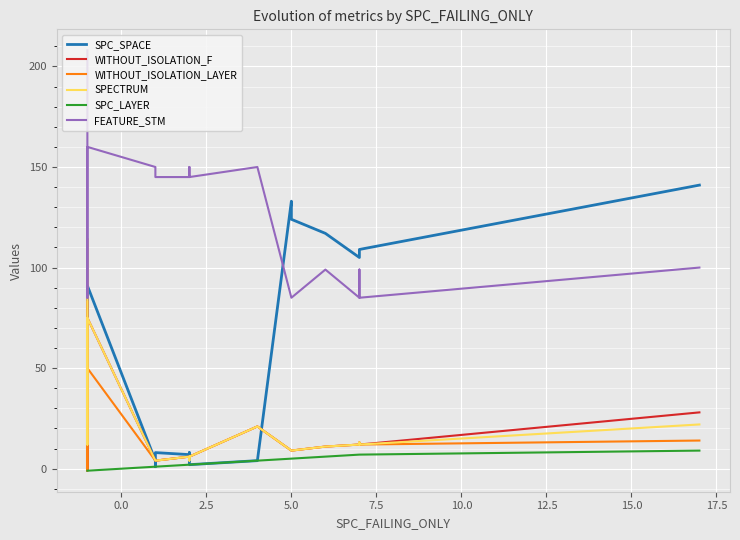

True or false: SPECTRUM and WITHOUT_ISOLATION_LAYER intersect in this chart.

False